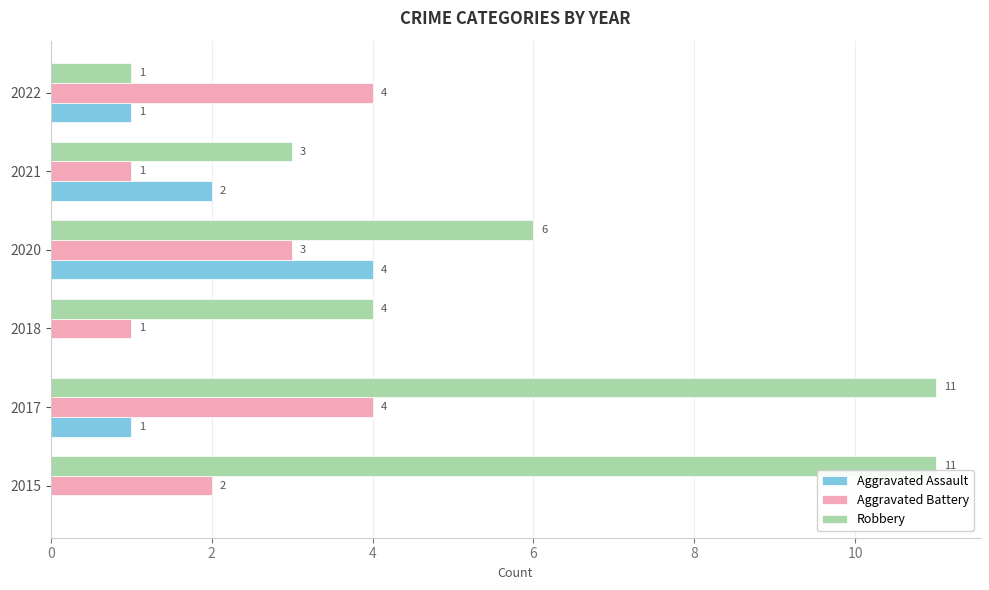

What is the approximate value of Robbery at 2020, to the nearest 5?

5